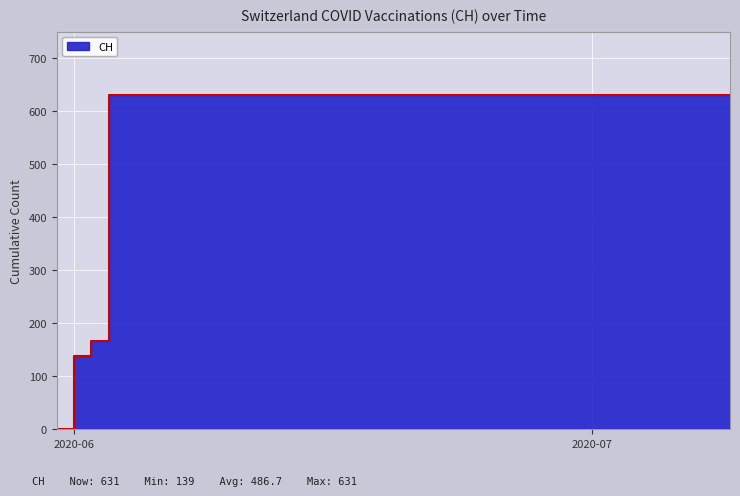

List the labels in order of value, smallest first.

2020-05-31, 2020-06-01, 2020-06-02, 2020-06-03, 2020-06-04, 2020-06-08, 2020-06-15, 2020-06-22, 2020-06-29, 2020-07-06, 2020-07-09